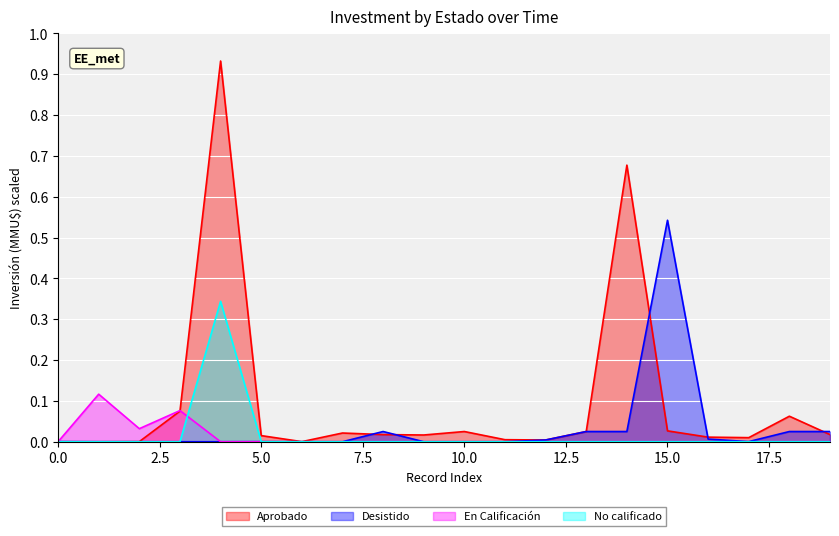

Is it true that No calificado equals 0.0 at 2021-12-31?

True